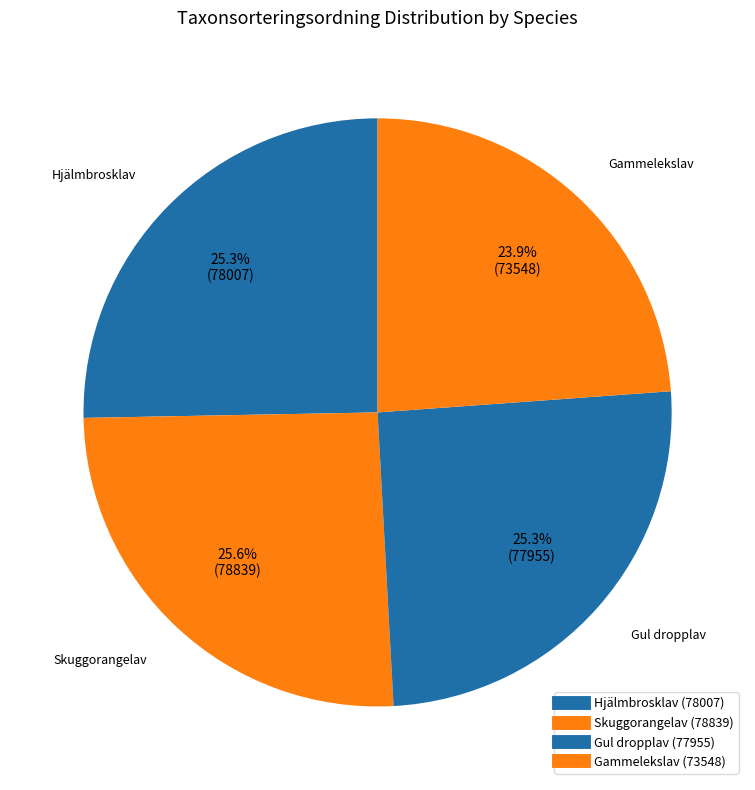

To the nearest percent, what is the difference between the largest and smallest slice percentages?

2%